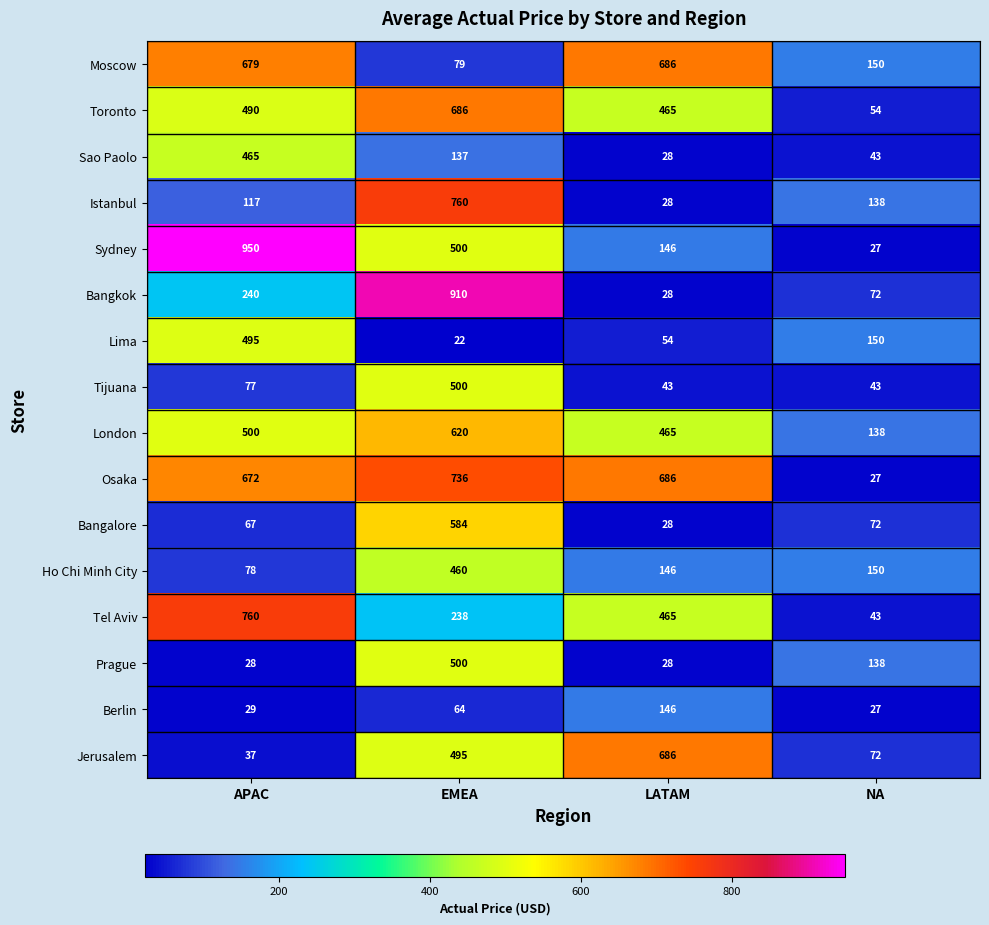

What is the greatest value displayed?

950